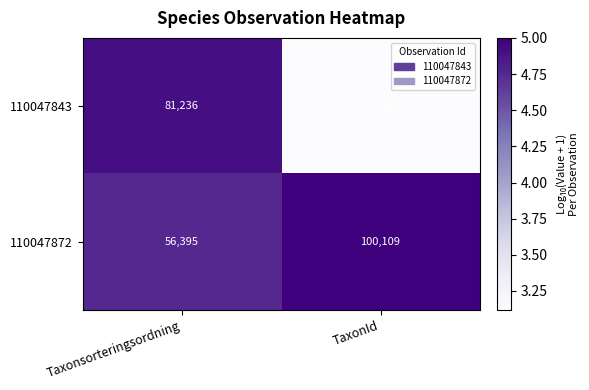

Which series has the largest range (max minus min)?

110047843